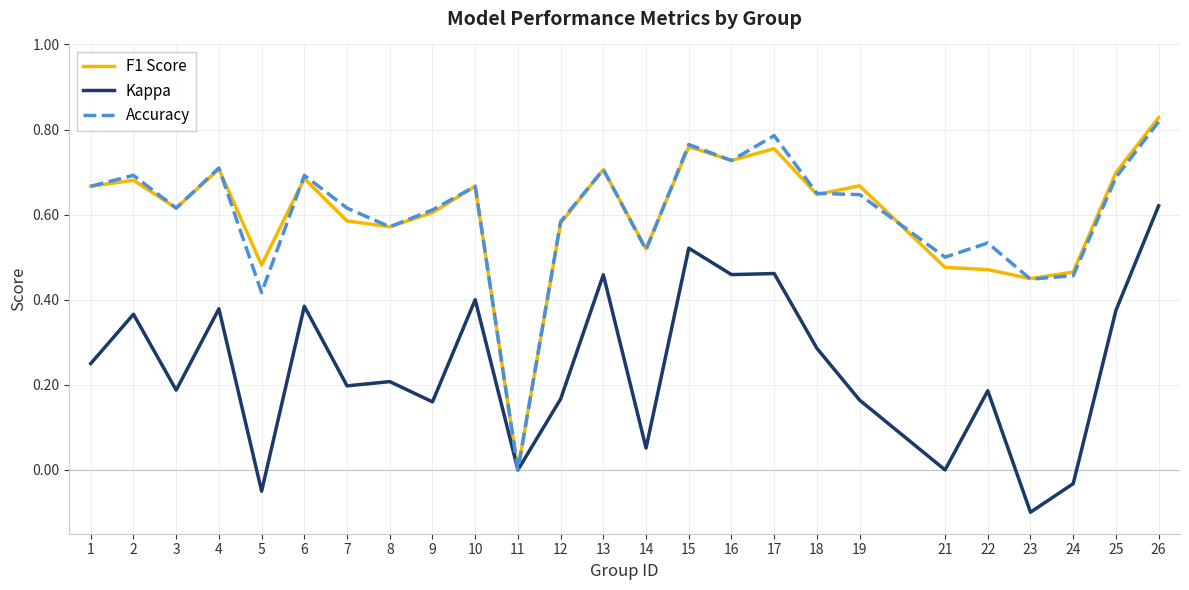

The Kappa series shows 0.2 at 9. True or false?

True